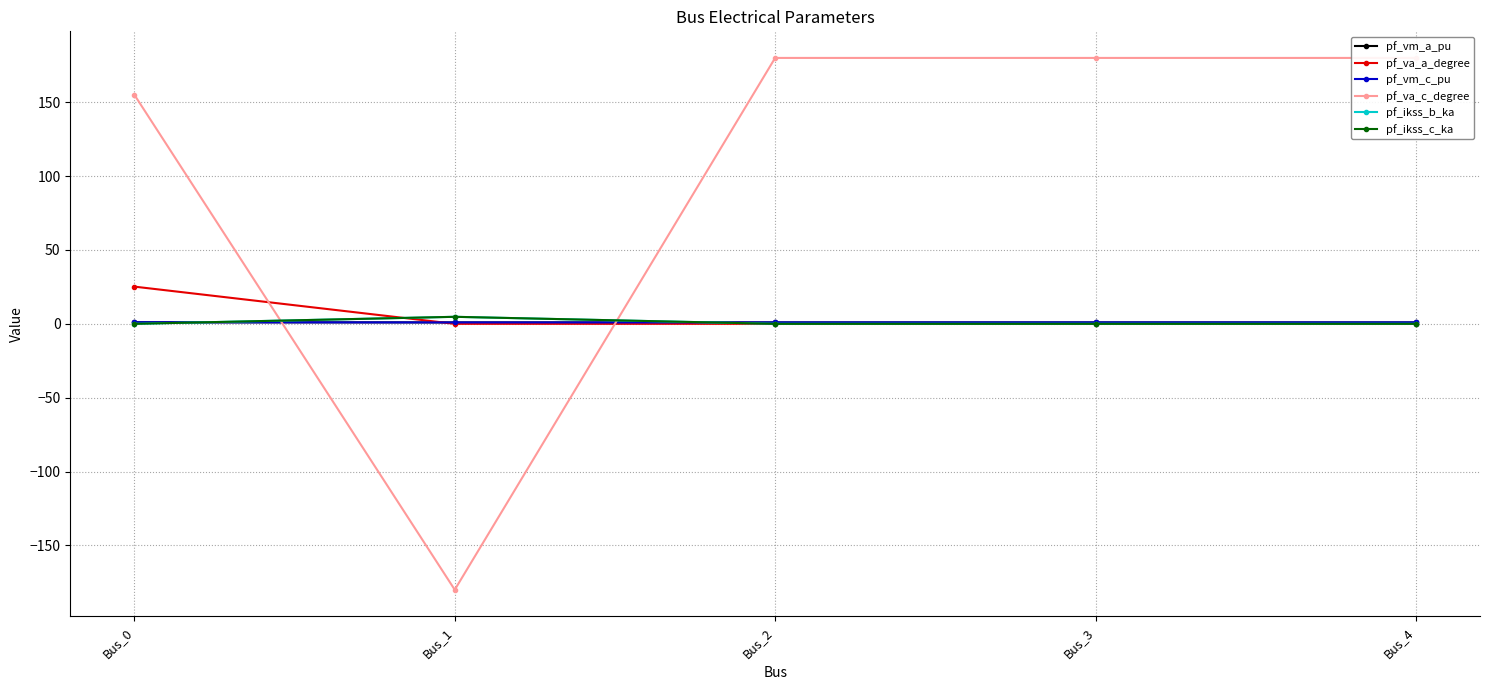

At Bus_0, list the series in order from smallest to largest.

pf_ikss_b_ka, pf_ikss_c_ka, pf_vm_a_pu, pf_vm_c_pu, pf_va_a_degree, pf_va_c_degree